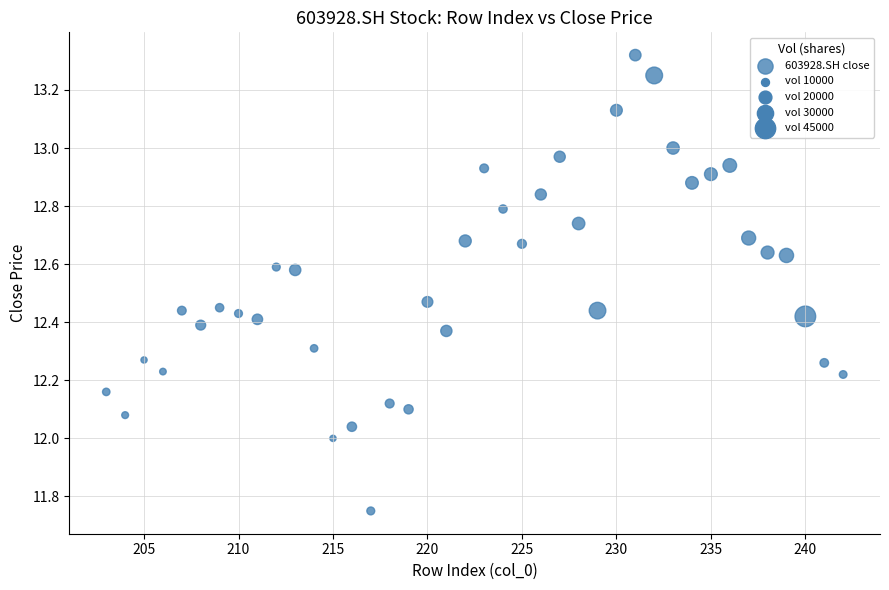

What is the range of Y values (max minus min)?

1.6